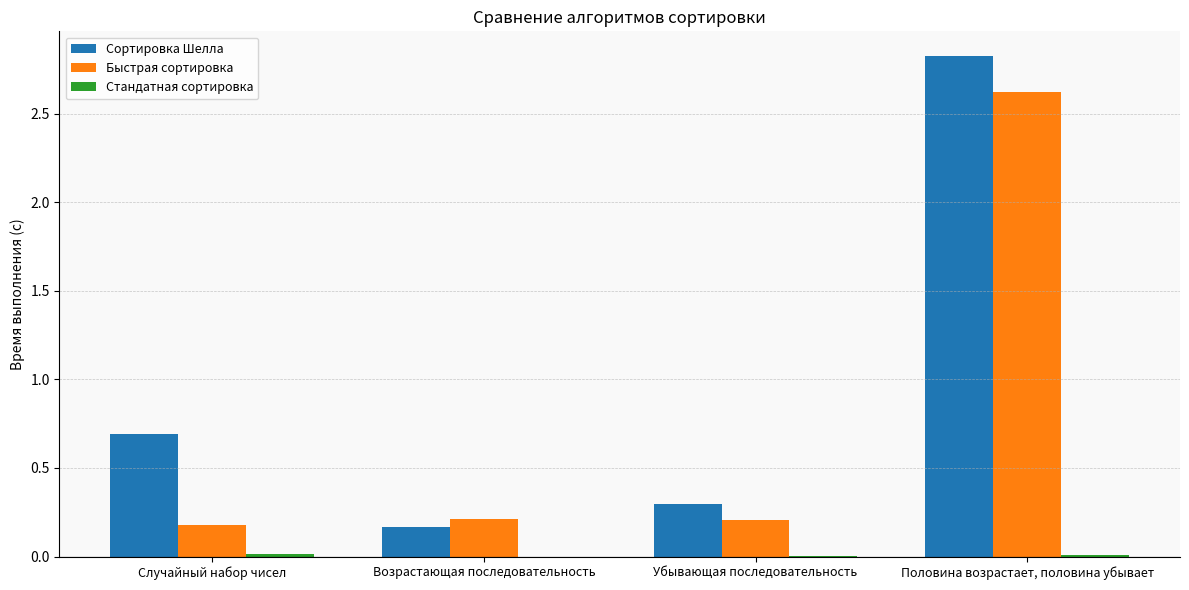

How many data points does each series have?

4